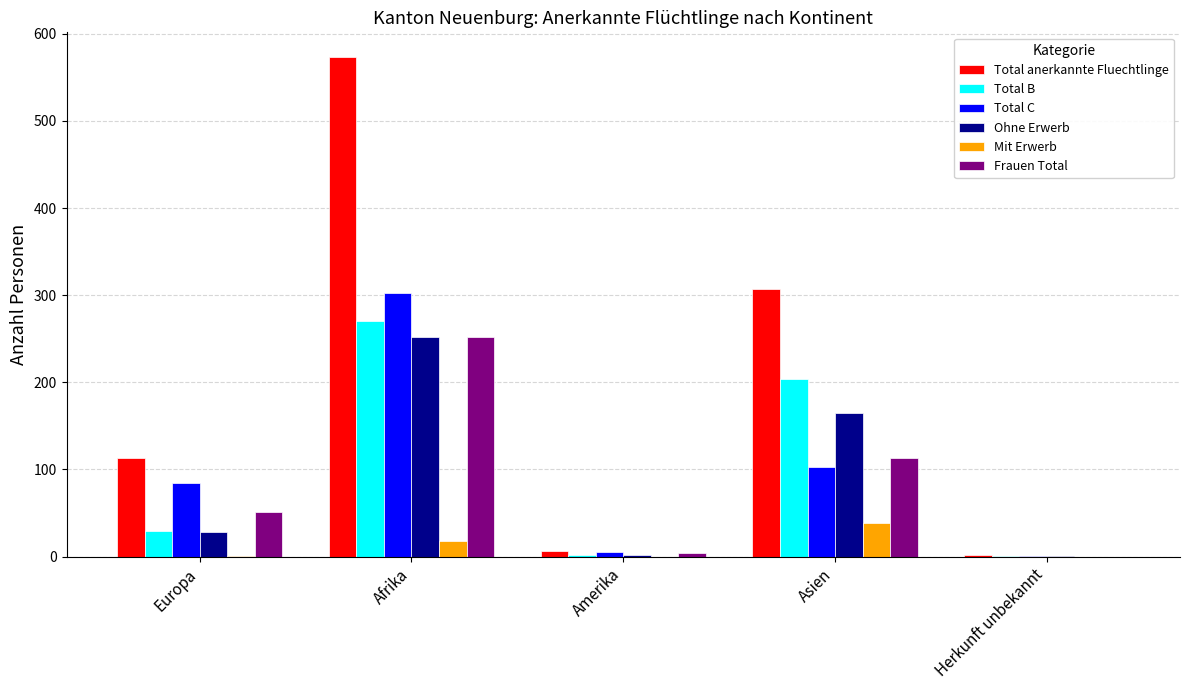

Is it true that Frauen Total equals 73 at Europa?

False